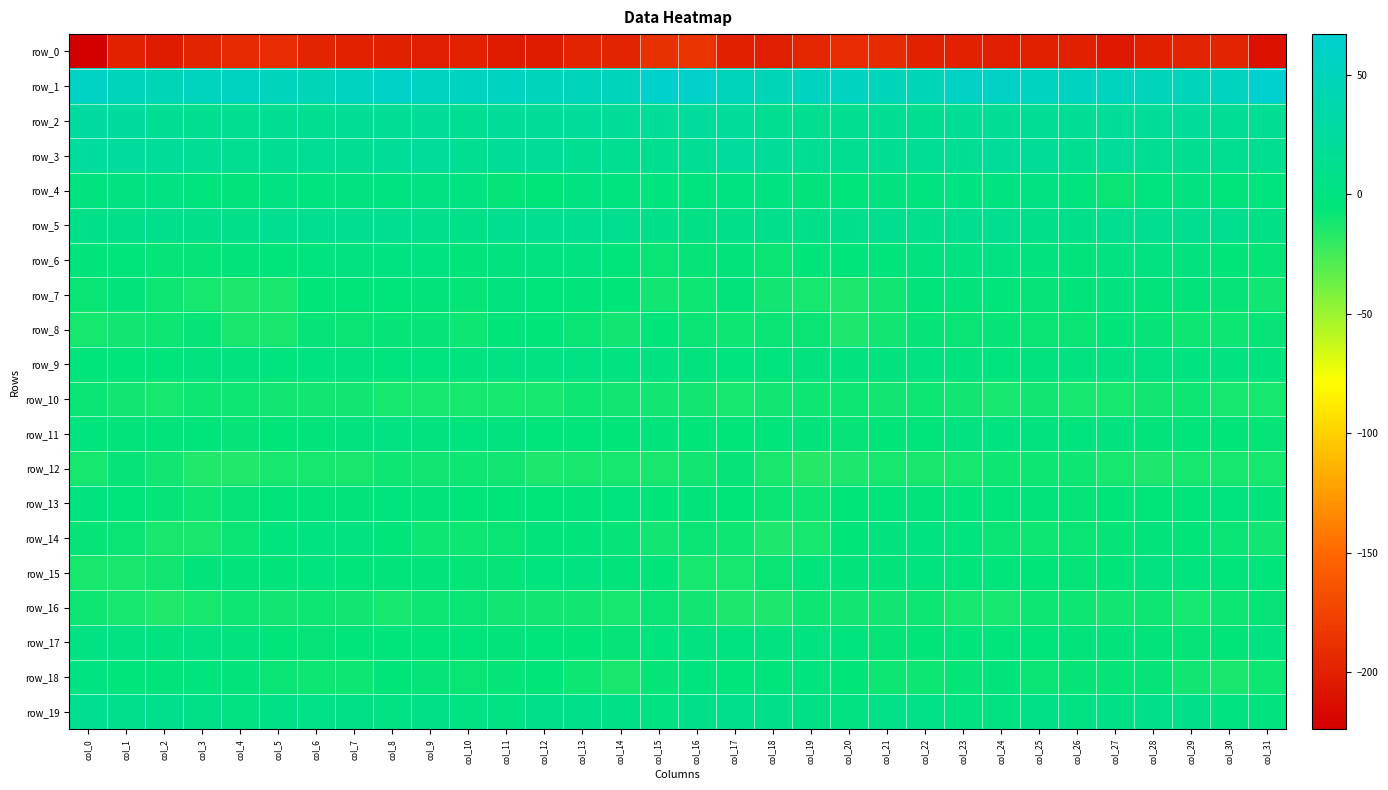

Where does the row_13 series first go above -5?

col_0